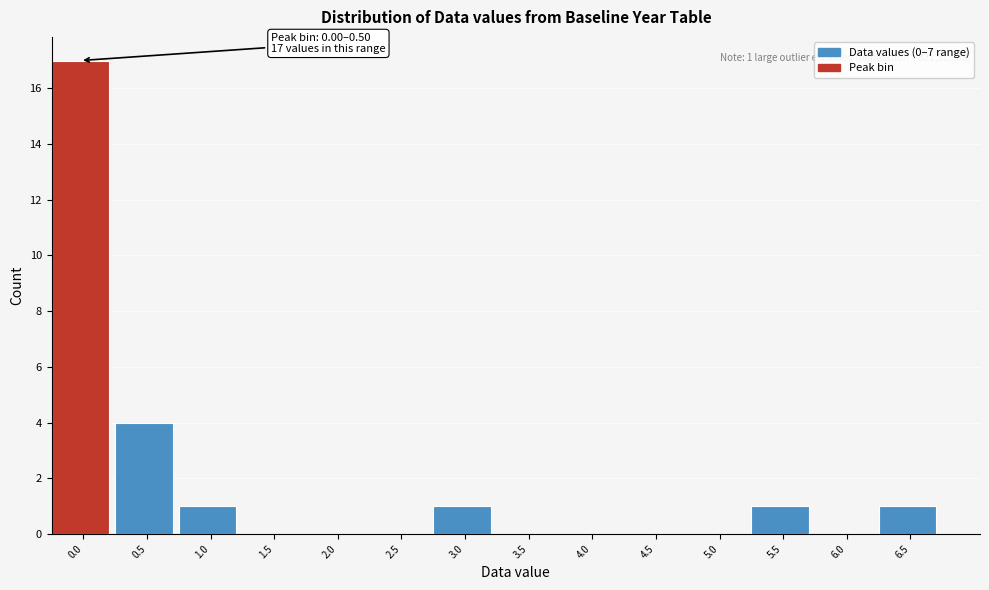

Reading left to right, transcribe all the data shown in this chart.

0.0=17	0.5=4	1.0=1	1.5=0	2.0=0	2.5=0	3.0=1	3.5=0	4.0=0	4.5=0	5.0=0	5.5=1	6.0=0	6.5=1